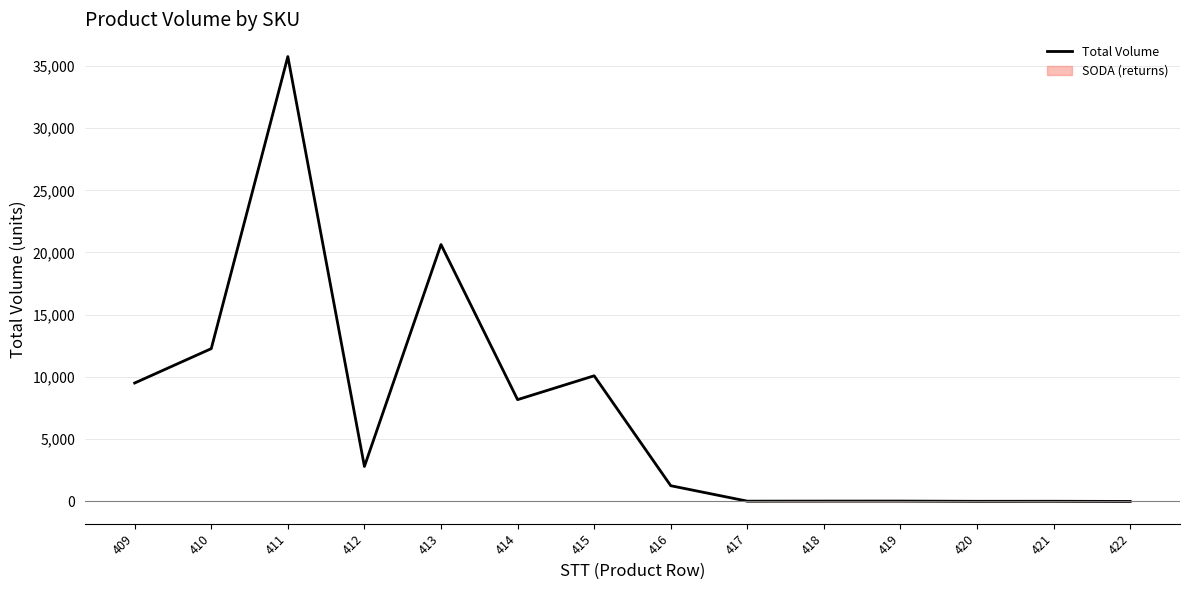

Reading left to right, list all the values displayed in this chart.

409=9498	410=12264	411=35760	412=2784	413=20640	414=8160	415=10080	416=1236	417=-7	418=-2	419=-1	420=-18	421=-15	422=-29